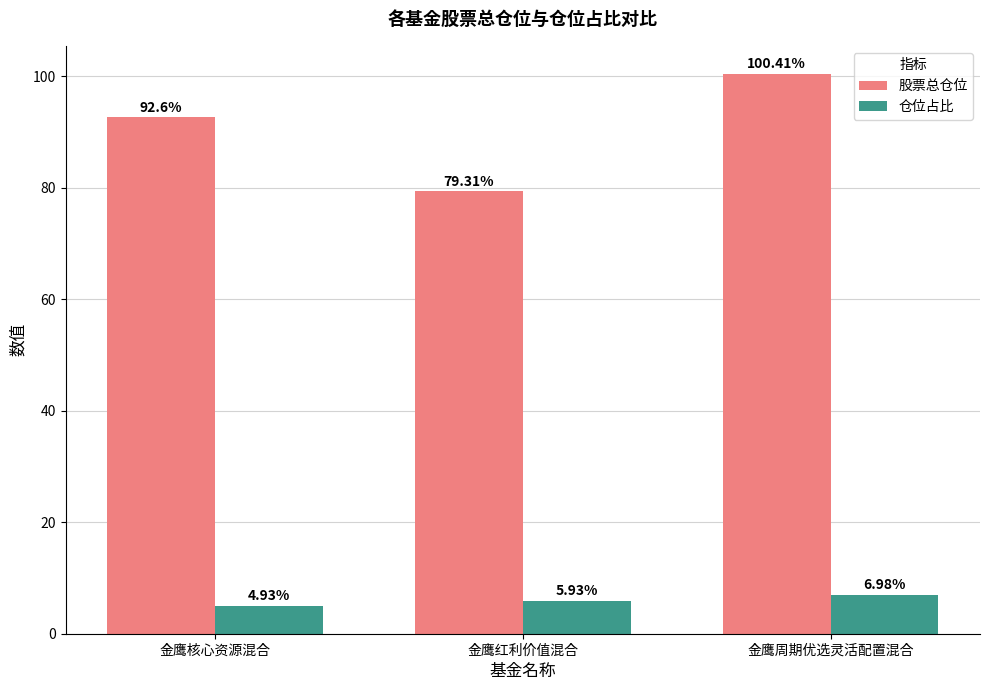

At which label does 仓位占比 reach its minimum?

金鹰核心资源混合